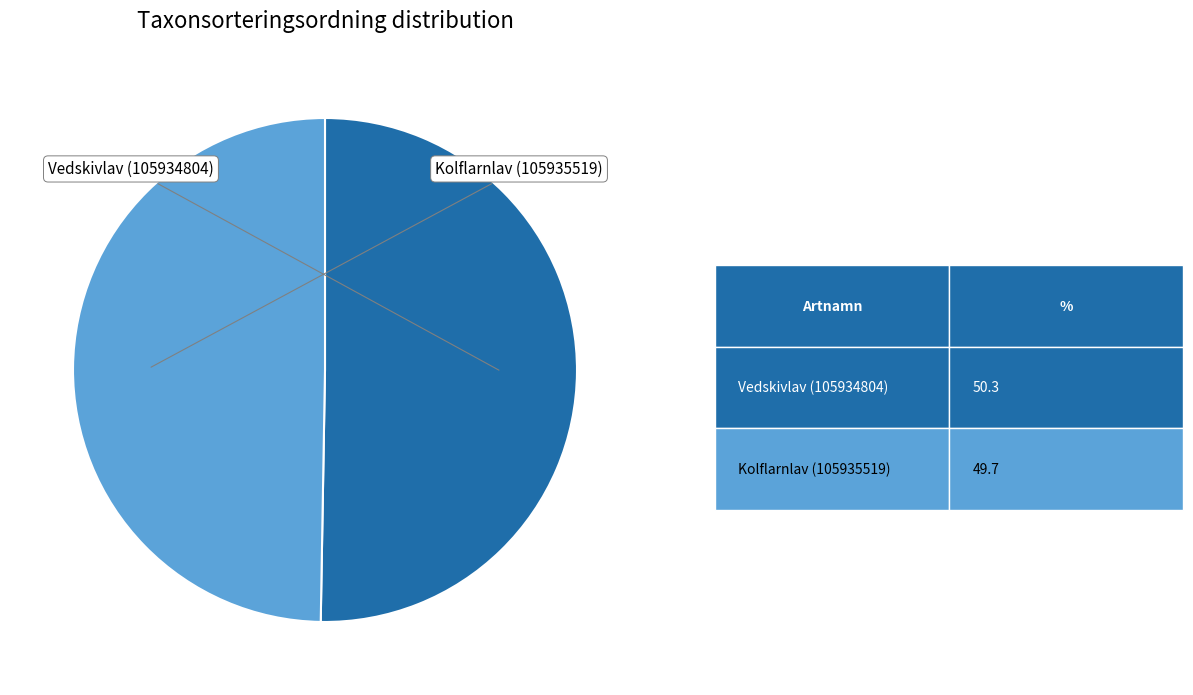

To the nearest percent, what portion does Vedskivlav (105934804) represent?

50%